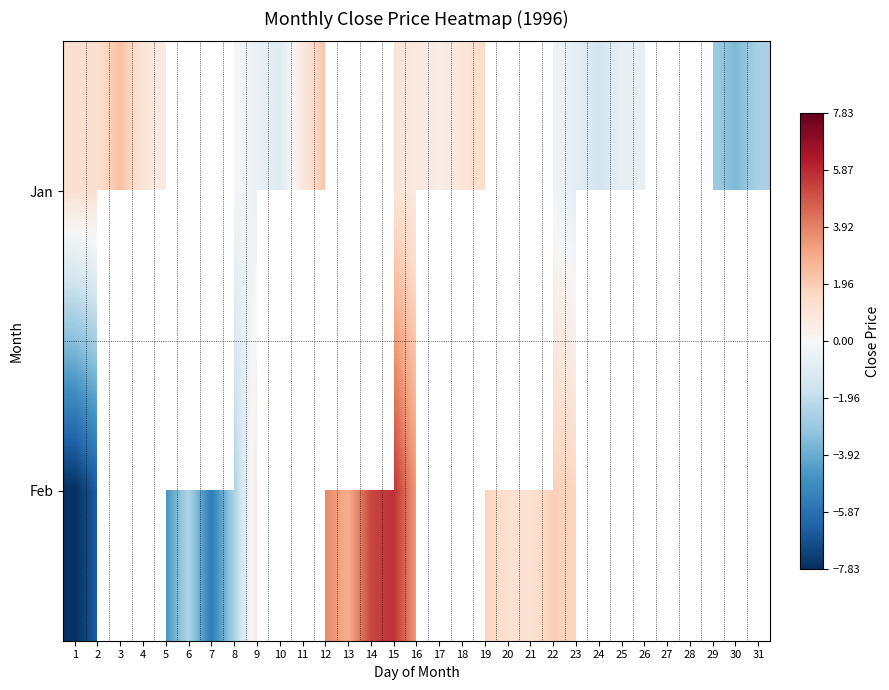

True or false: Jan has a value of 0.4 at 5.

False